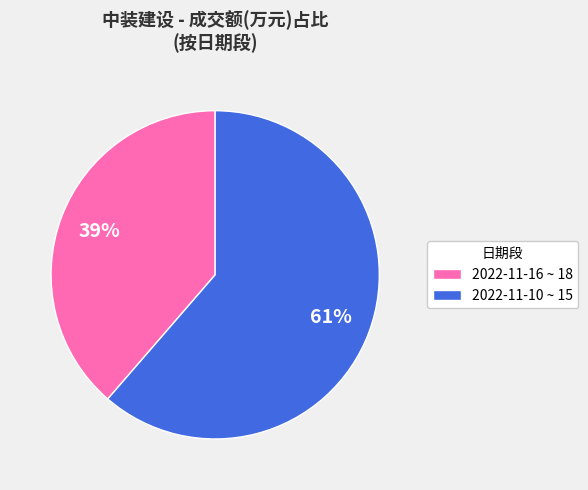

Does 2022-11-16 ~ 18 account for over 50% of the chart?

No